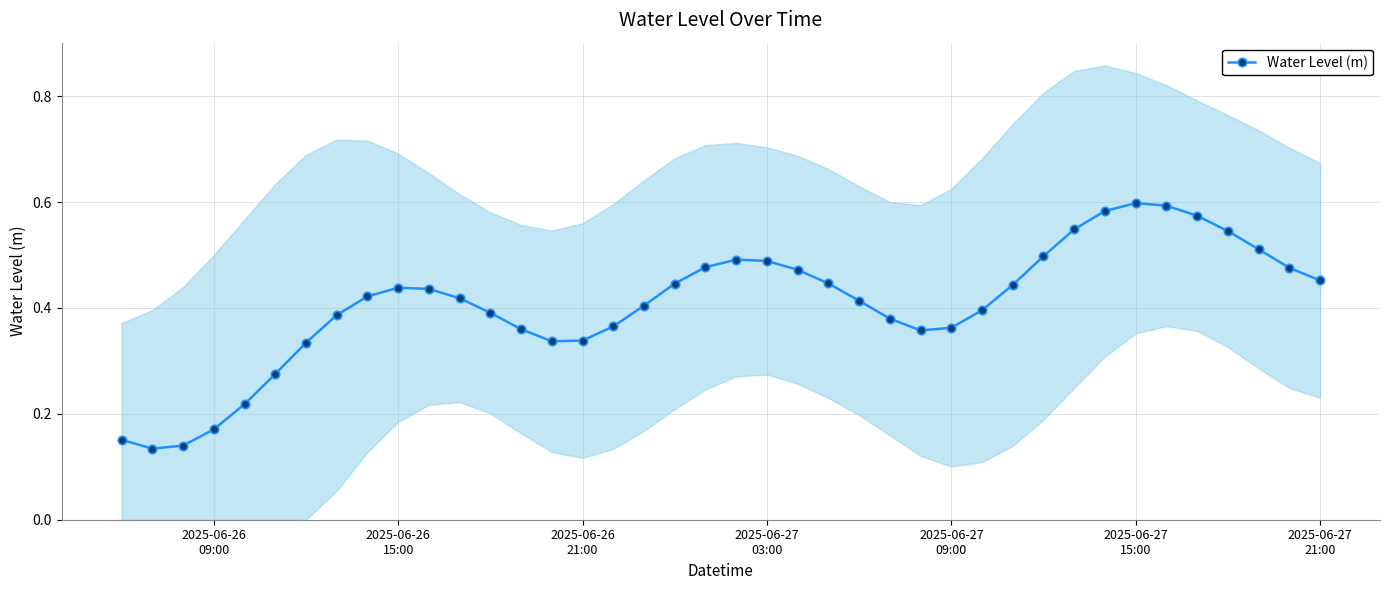

True or false: Water Level (m) has more than 1 points higher than both neighbors.

True